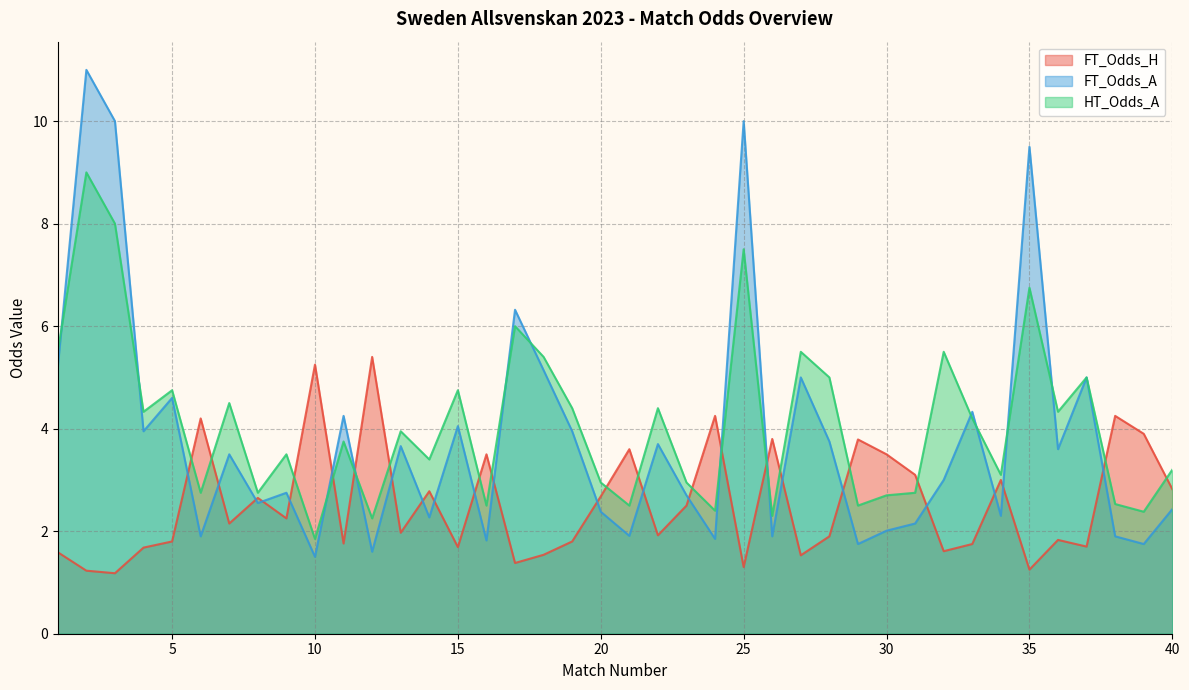

What is the total value across all series at 25?

18.8